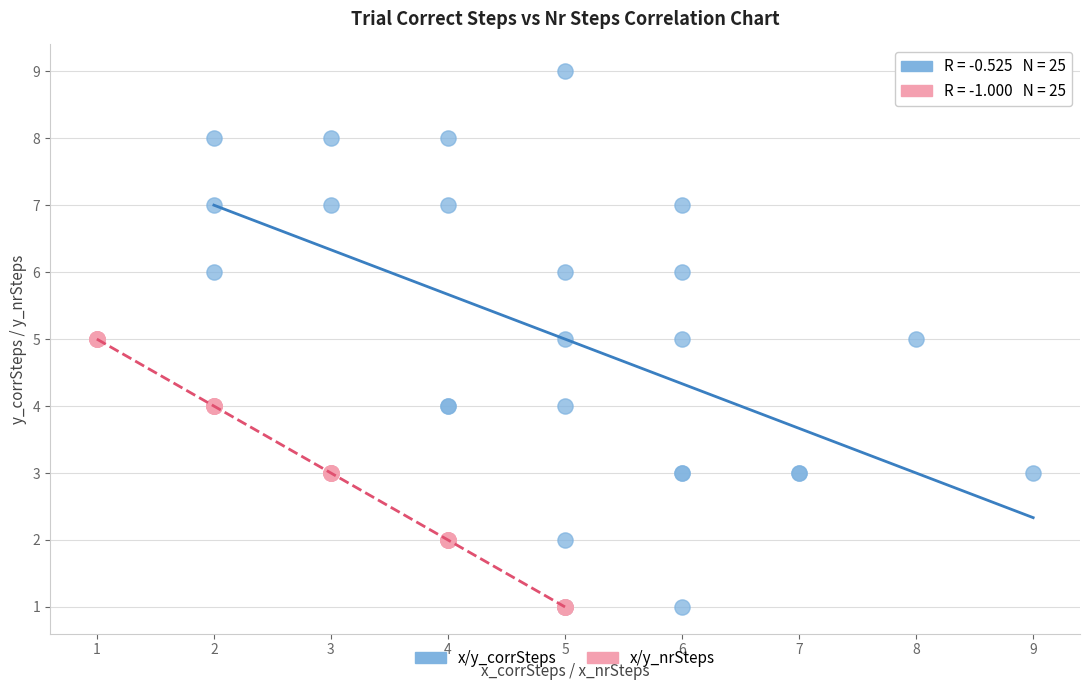

Which series has the largest Y range (max minus min)?

x/y_corrSteps